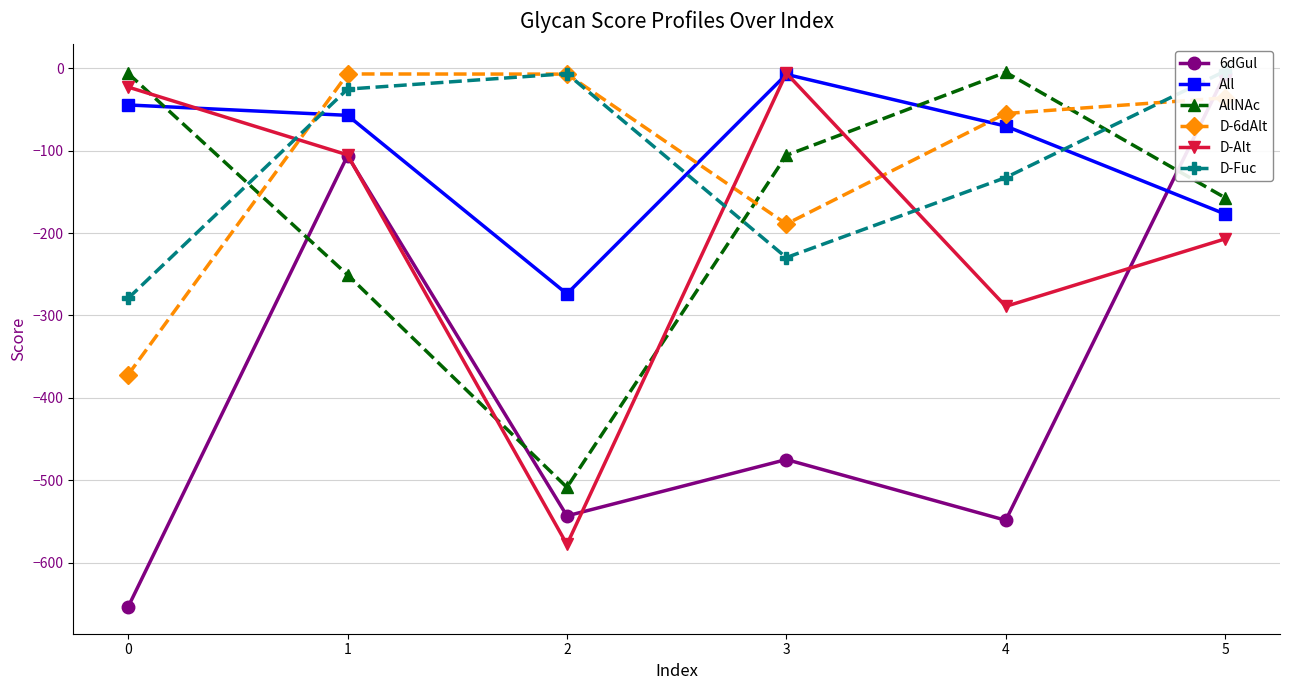

How many lines are shown in the chart?

6